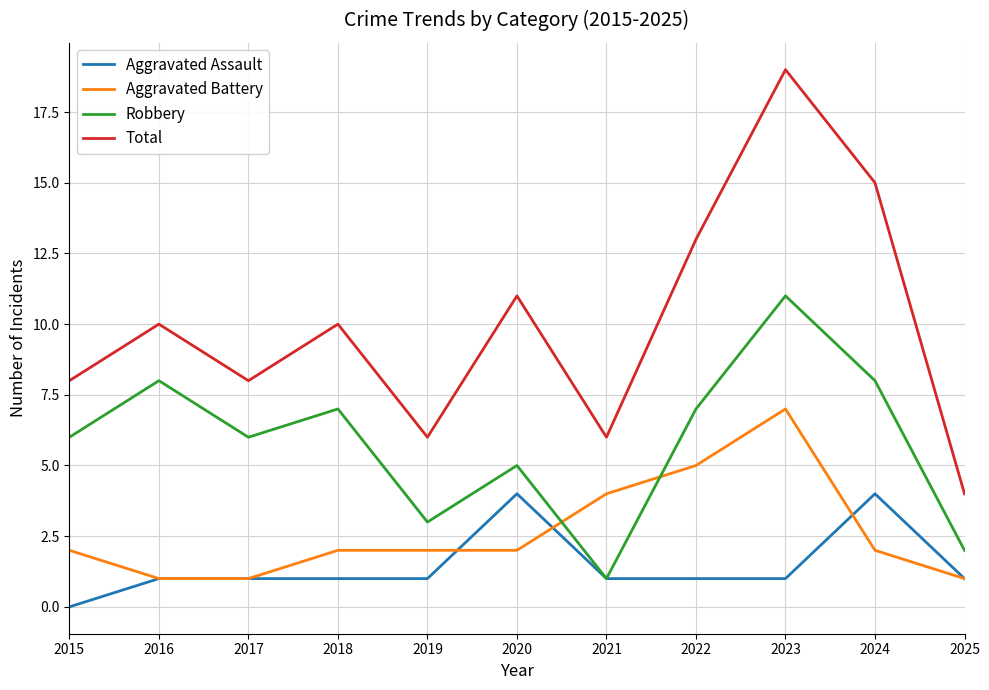

The Robbery series shows 8 at 2016. True or false?

True